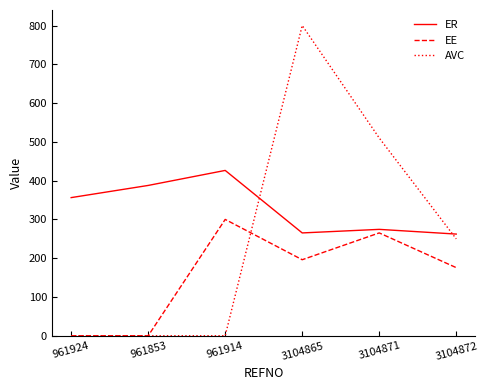

The ER series shows 262.2 at 3104872. True or false?

True